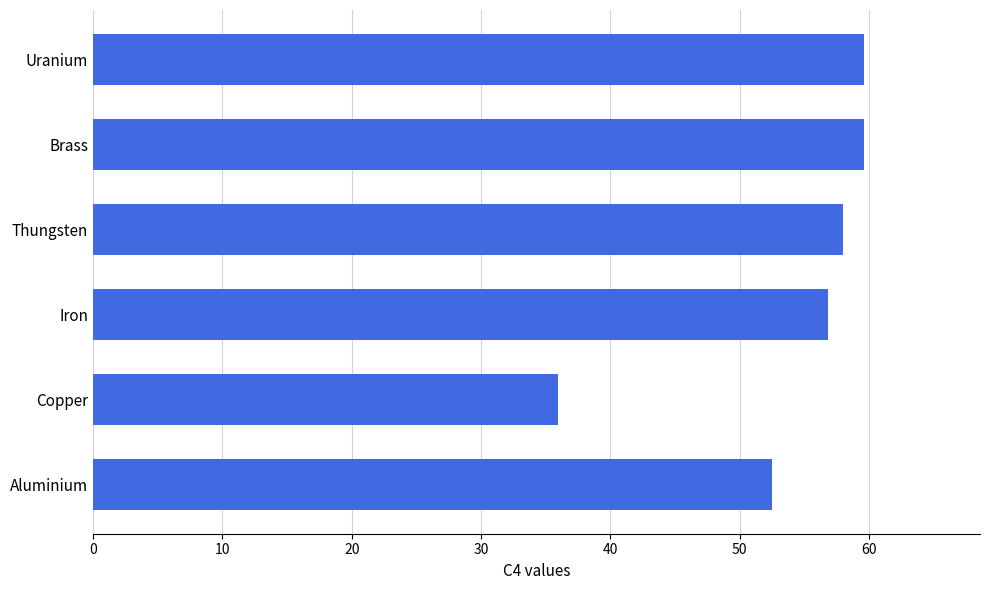

Count the number of data series in this chart.

1